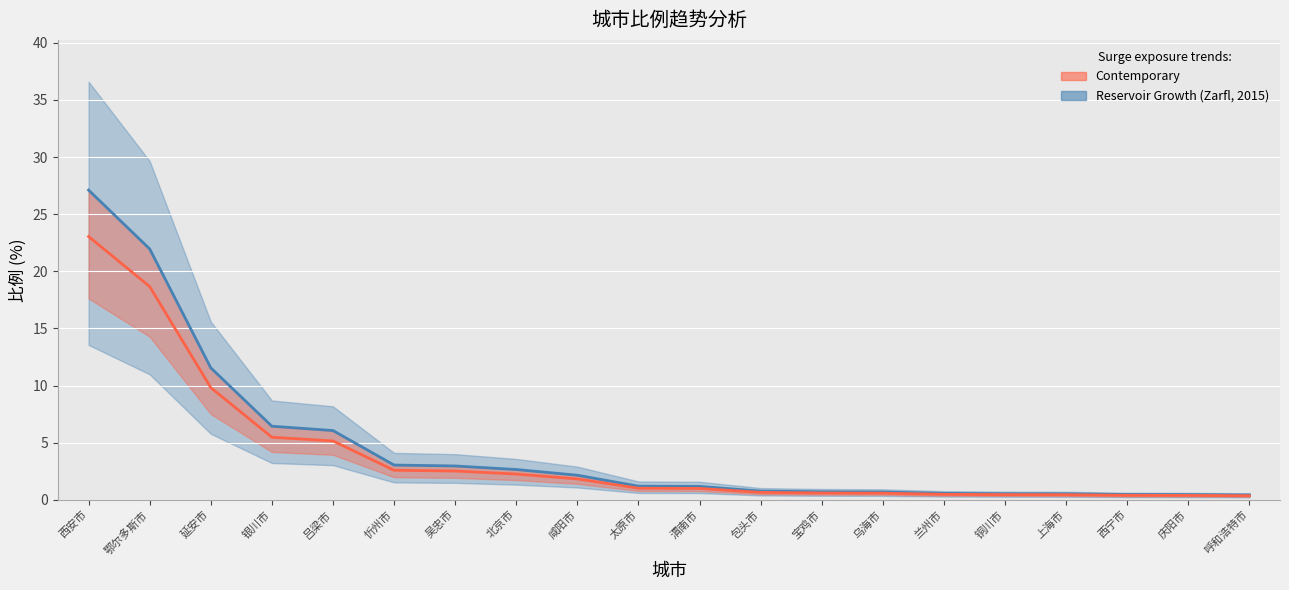

Where does the data first go above 1?

西安市